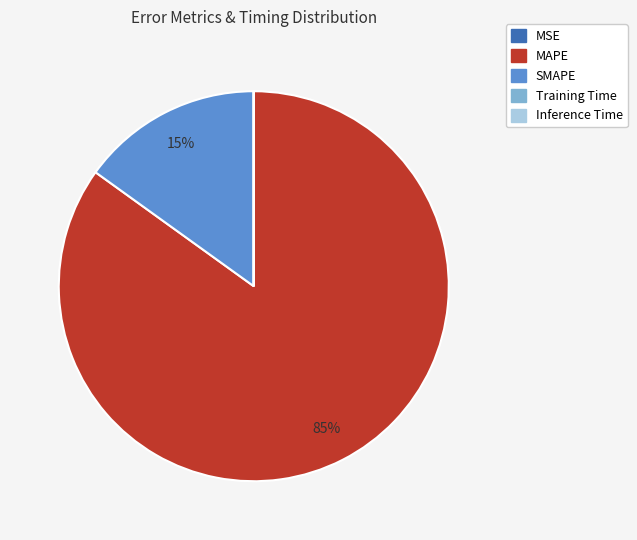

To the nearest percent, what is the average slice percentage?

20%